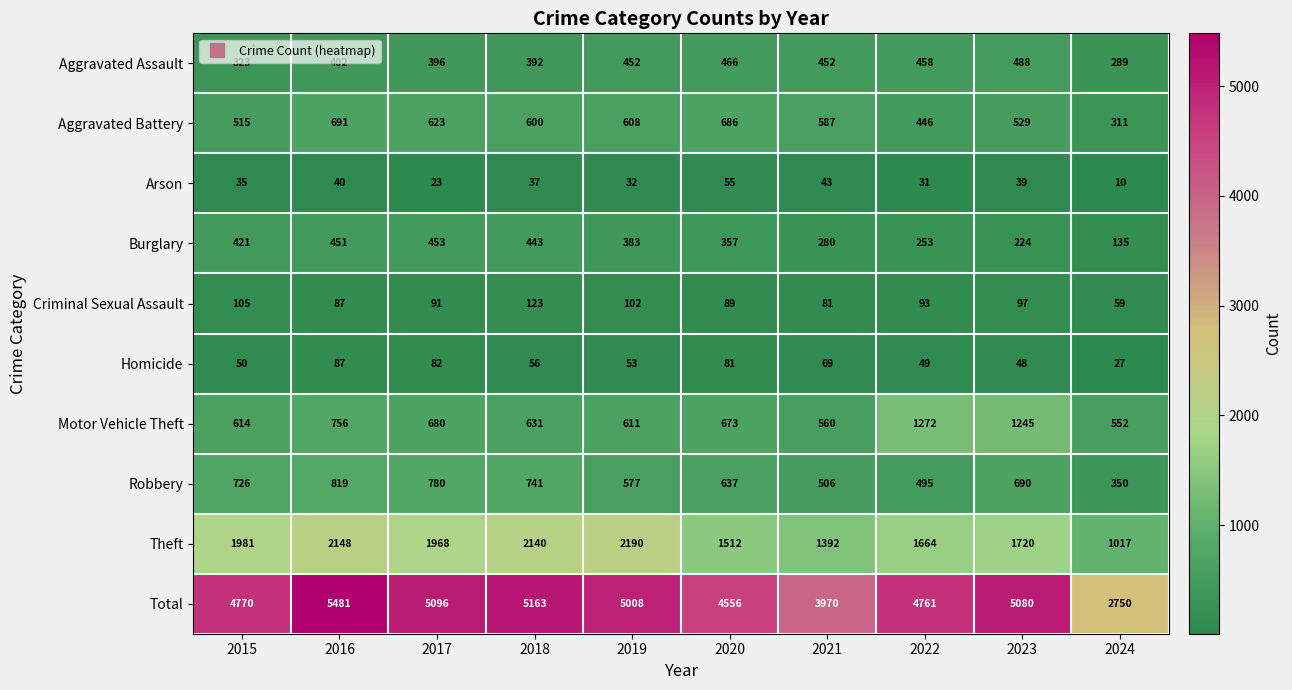

What value does the Robbery series have at 2021, to the nearest 10?

510